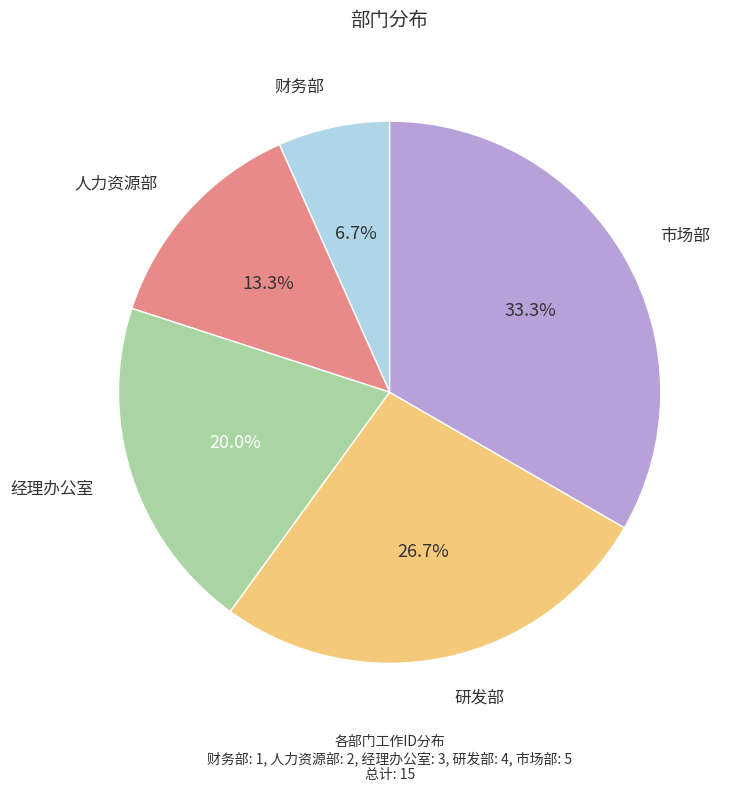

To the nearest percent, what is the difference between the largest and smallest slice percentages?

27%